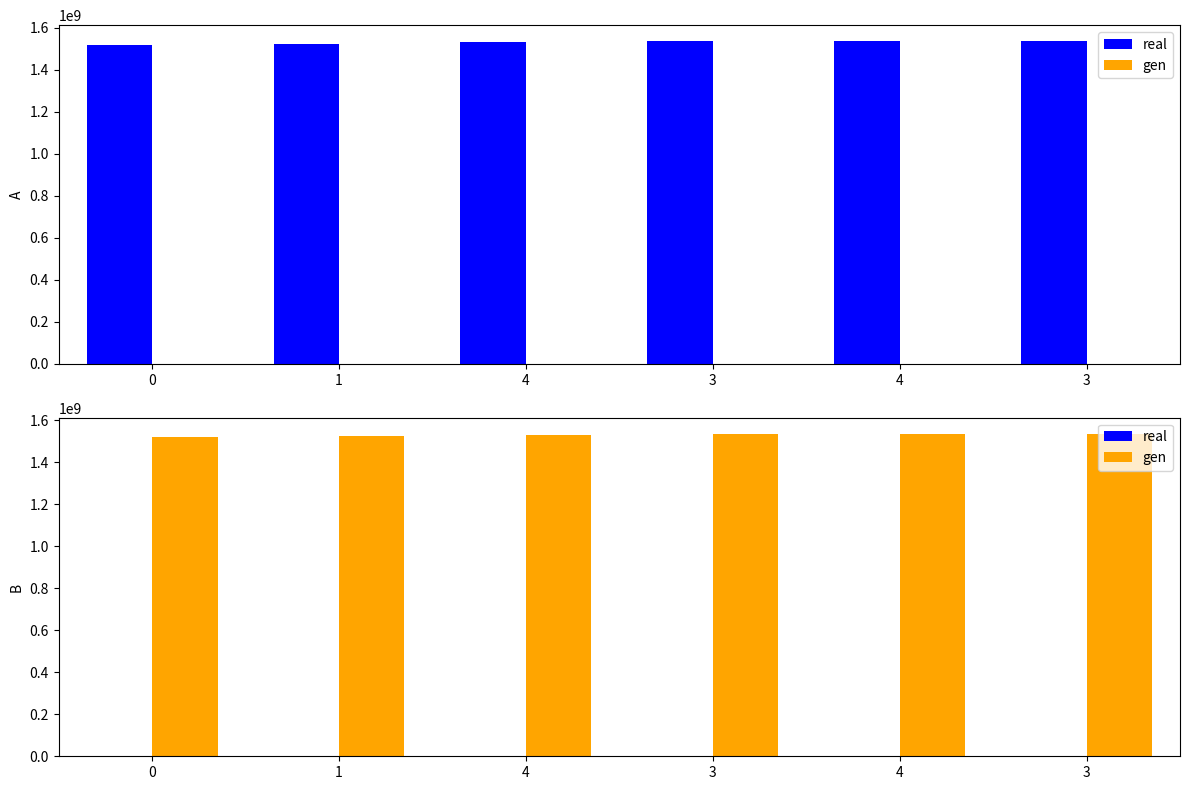

At which category does the chart reach its peak across all series?

3